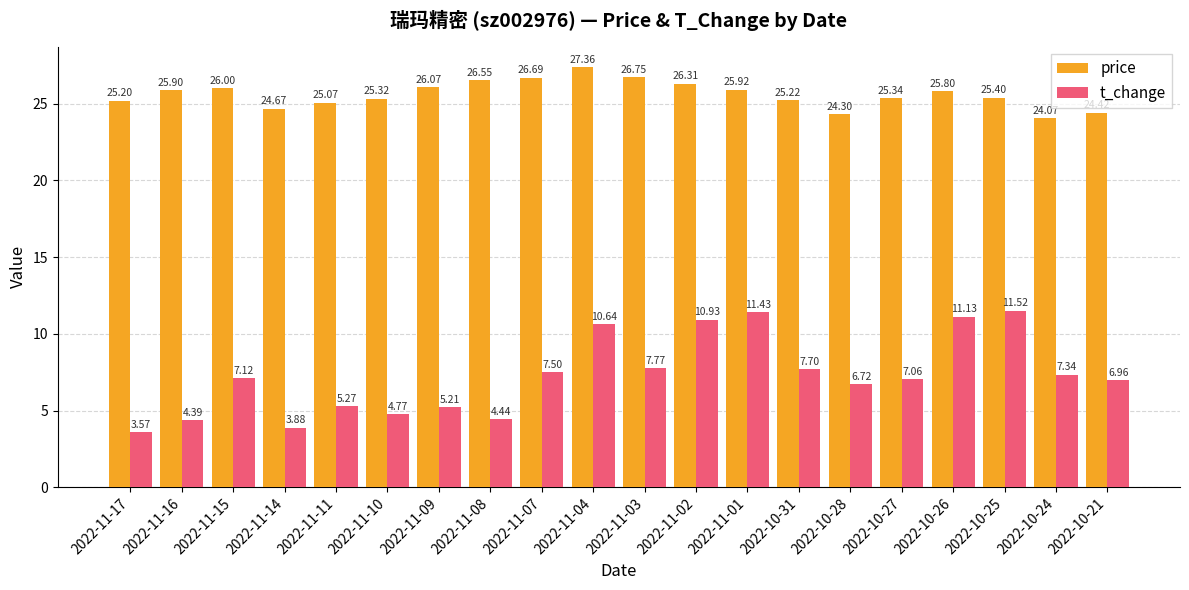

At which category is the sum across all series the highest?

2022-11-04